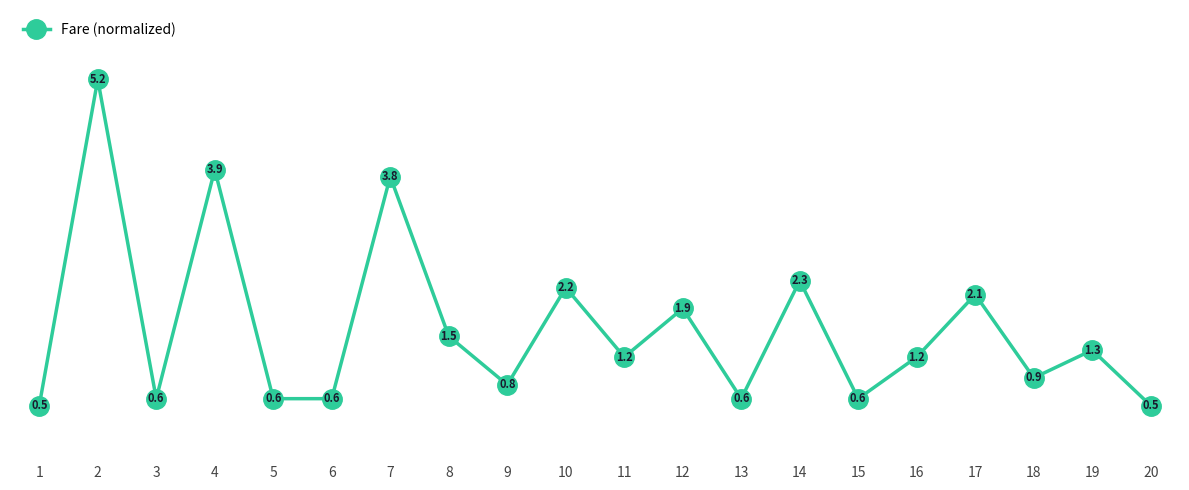

Is this an area chart (filled region under the line)?

No